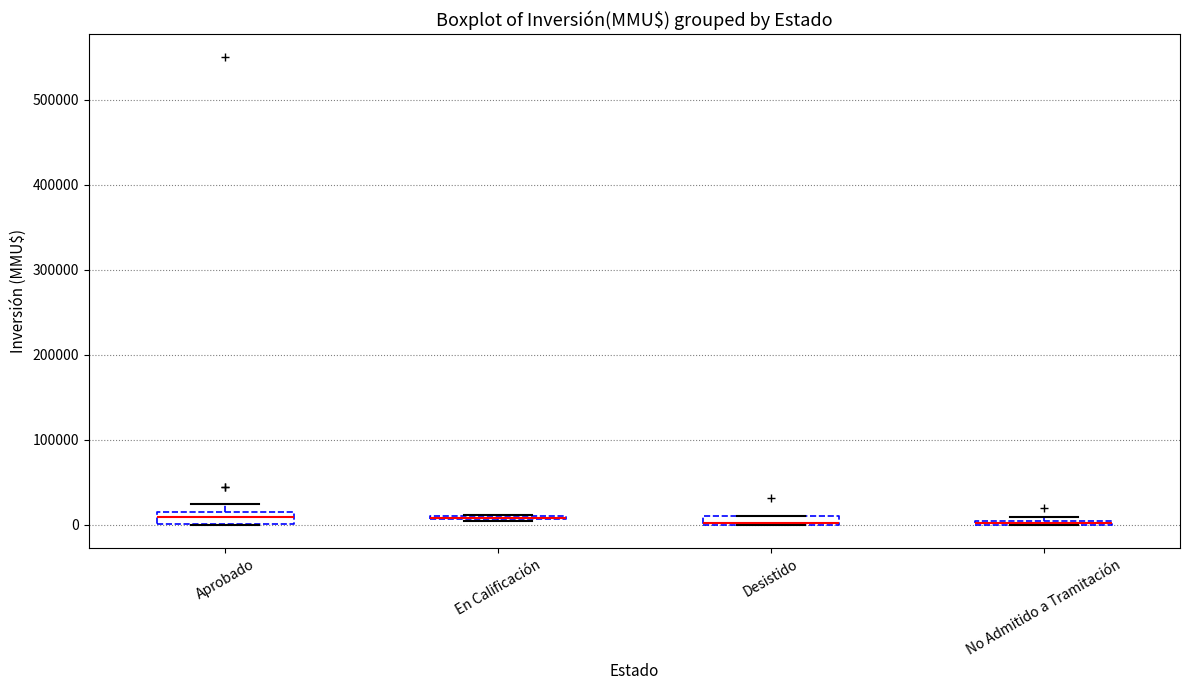

Where is the upper edge of the box for Desistido on the y-axis? The values are not printed on the chart, so give them approximately, as read against the axis.

10000